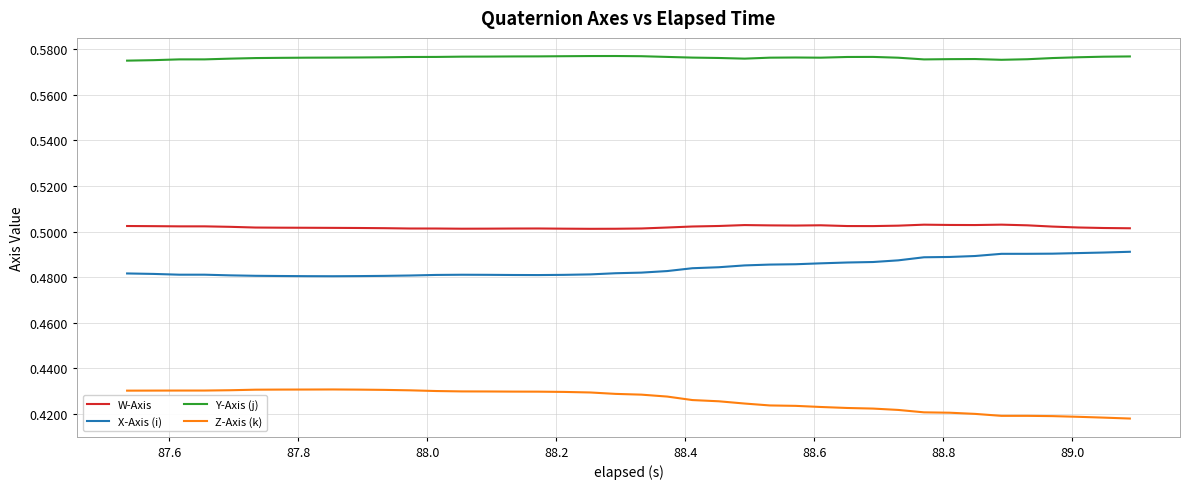

True or false: Y-Axis (j) and W-Axis cross at least once.

False